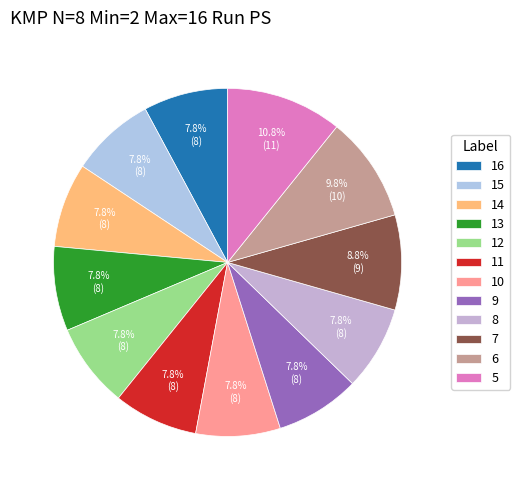

Count the number of slices in the pie.

12